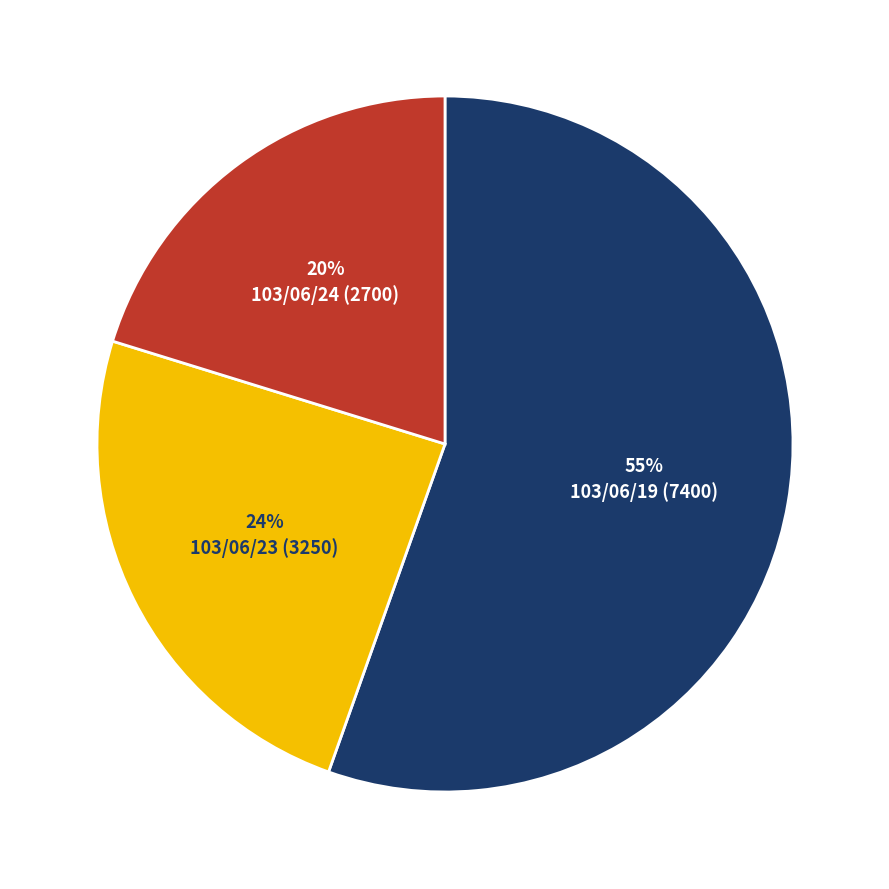

Between 103/06/24 (2700) and 103/06/19 (7400), which is larger?

103/06/19 (7400)